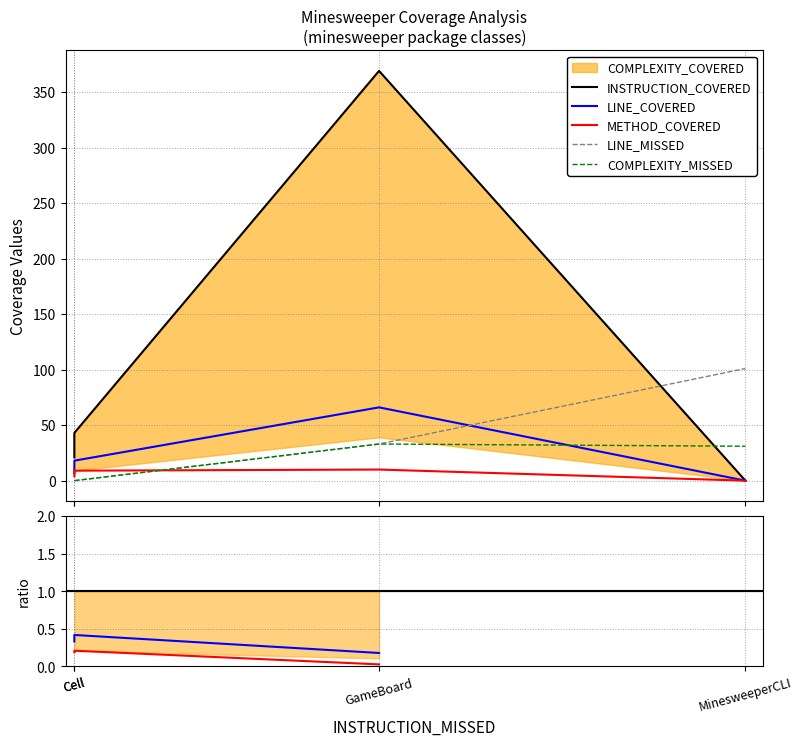

How many distinct data groups are displayed?

6